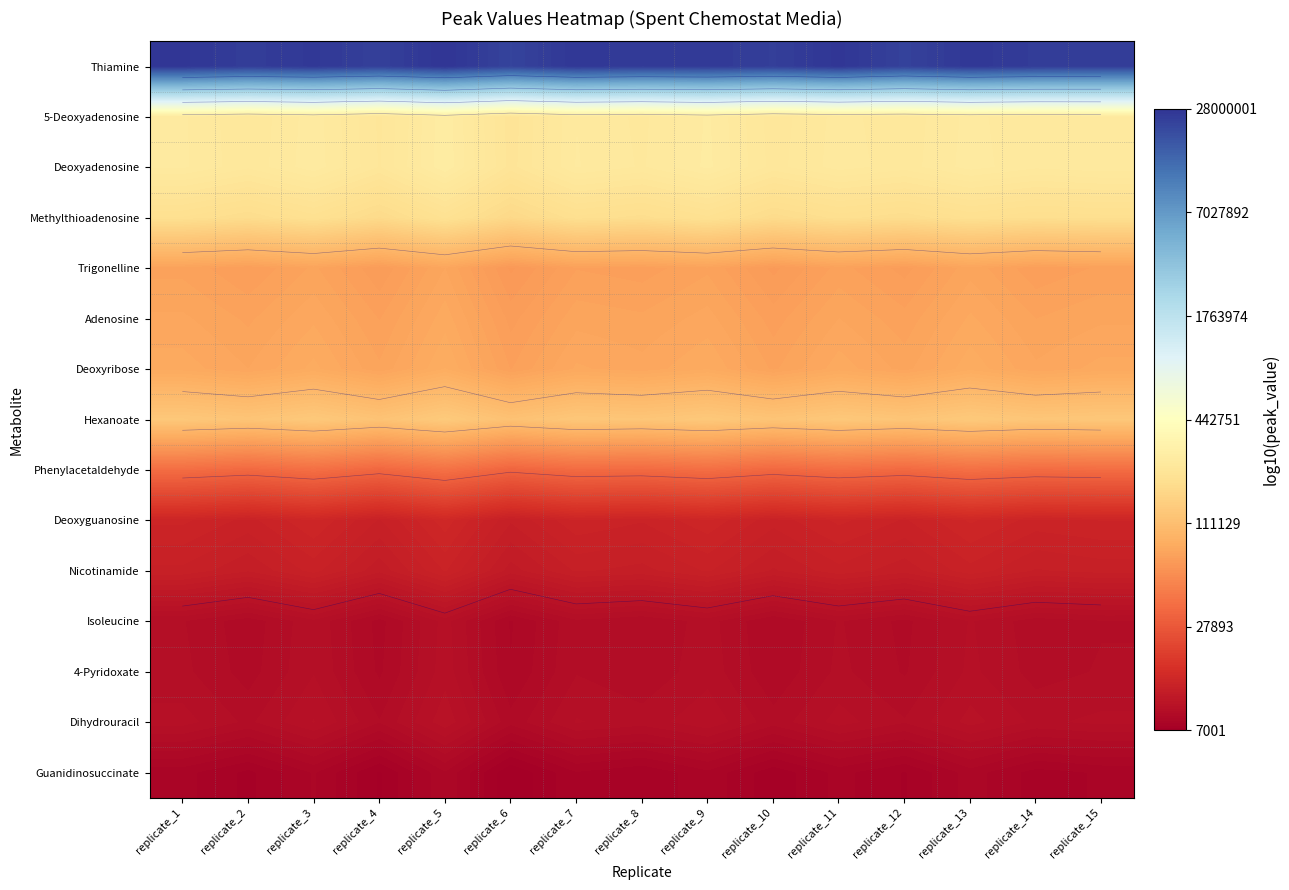

Is the value of Isoleucine at replicate_10 greater than the value of Deoxyribose at replicate_15?

No